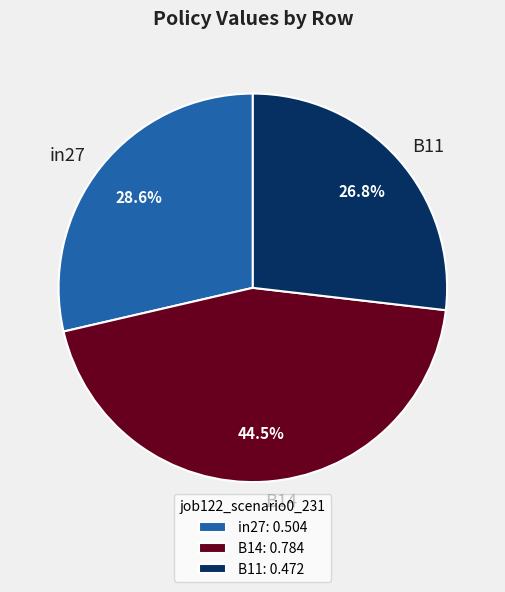

Rank the categories by value from lowest to highest.

B11, in27, B14